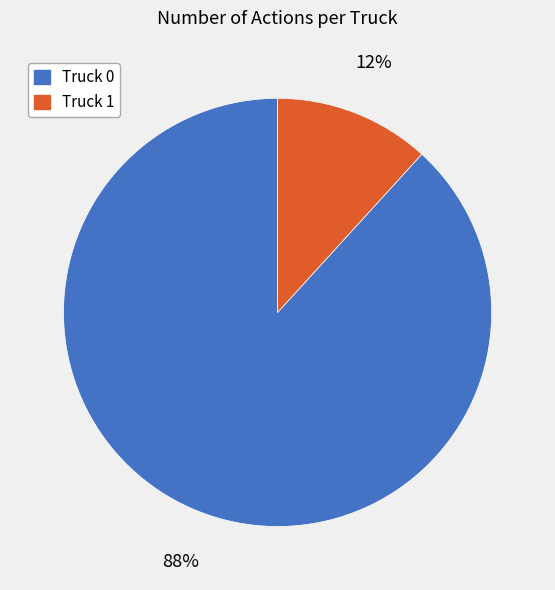

Do Truck 0 and Truck 1 together represent more than half of the pie?

Yes